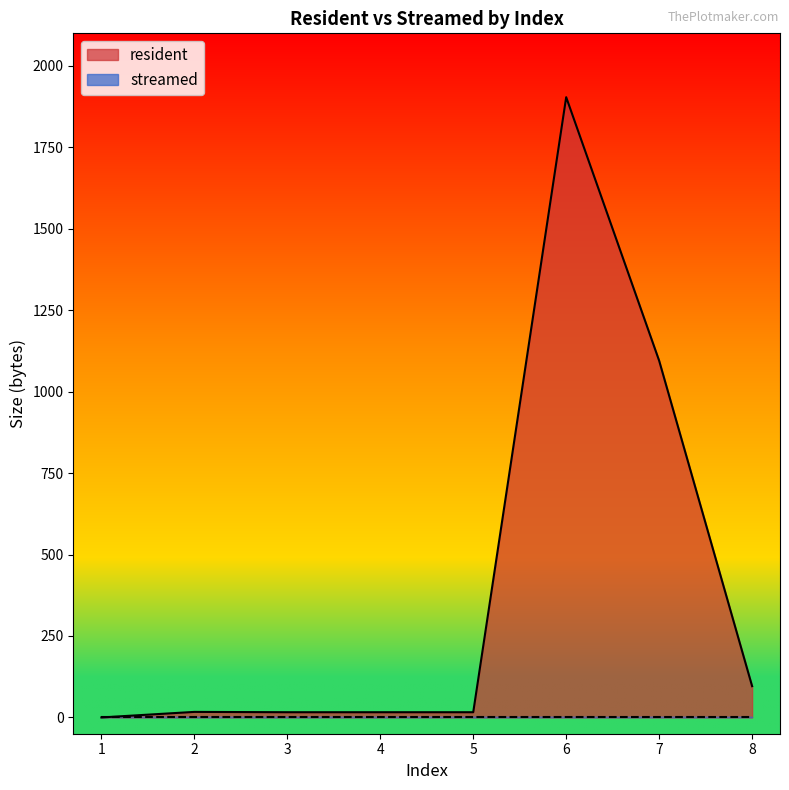

Is it true that the value at 4 is 7?

False